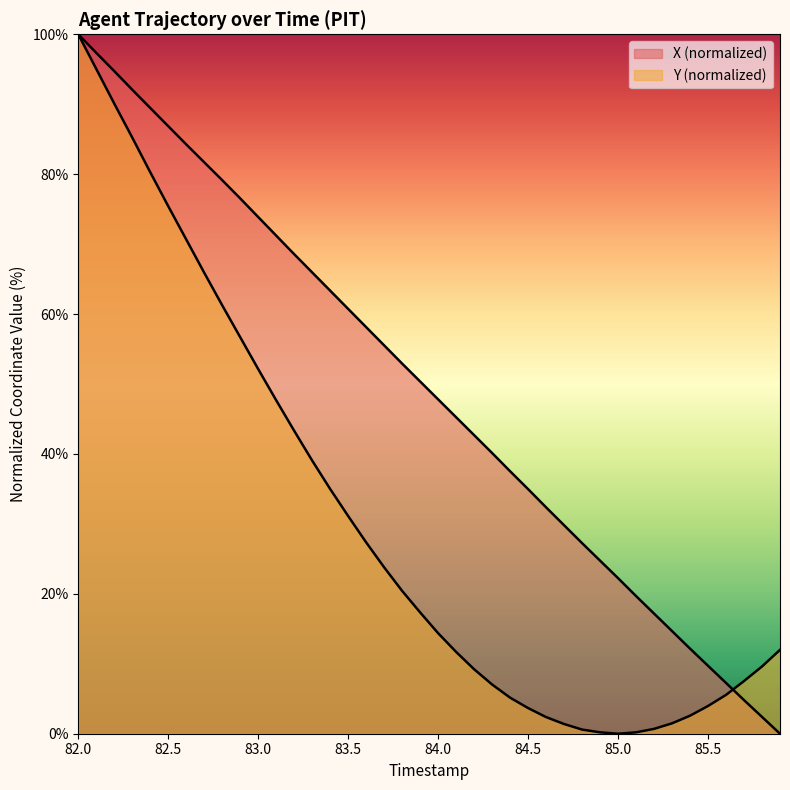

Reading left to right, extract all data points from this chart.

X: 100.0	97.3	94.7	92.1	89.5	86.9	84.3	81.7	79.1	76.5	73.9	71.2	68.6	66.0	63.3	60.7	58.1	55.5	52.9	50.4	47.8	45.2	42.7	40.1	37.5	35.0	32.4	29.8	27.2	24.7	22.2	19.7	17.2	14.7	12.2	9.7	7.3	4.8	2.4	0.0
Y: 100.0	95.0	90.1	85.2	80.3	75.4	70.7	65.9	61.2	56.7	52.1	47.7	43.3	39.0	35.0	31.1	27.4	23.8	20.4	17.3	14.4	11.7	9.2	7.0	5.2	3.7	2.4	1.4	0.6	0.2	0.0	0.2	0.7	1.5	2.6	4.0	5.6	7.5	9.6	12.0